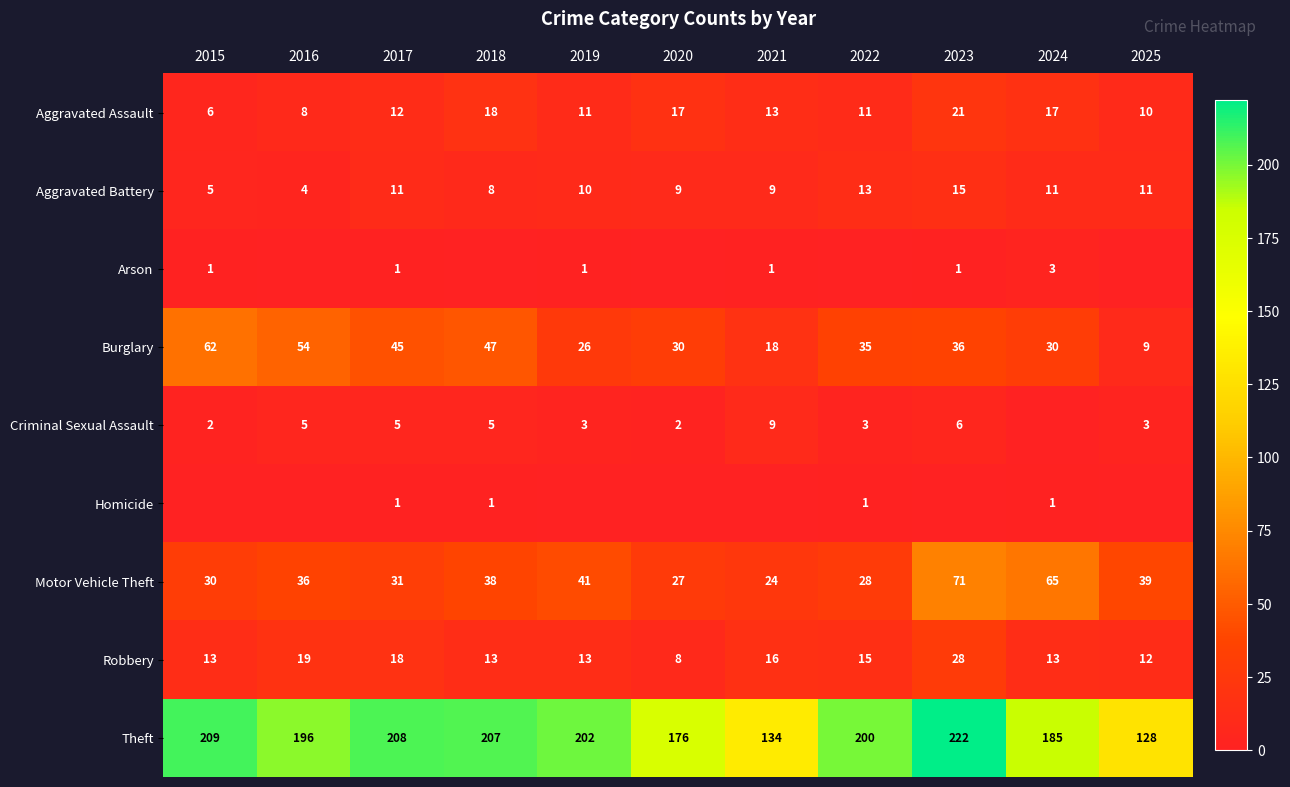

What is the difference between the second highest and second lowest values in the Aggravated Assault series?

10